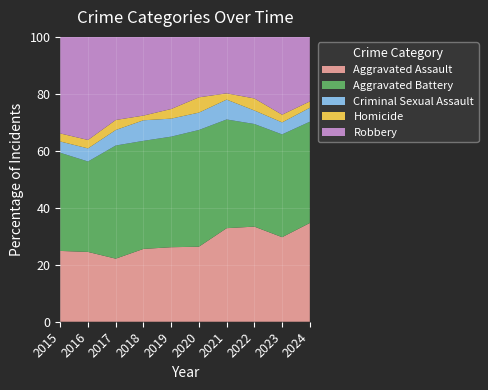

Reading left to right, transcribe all the data shown in this chart.

Aggravated Assault: 2015=132	2016=149	2017=126	2018=124	2019=124	2020=108	2021=179	2022=190	2023=176	2024=156
Aggravated Battery: 2015=183	2016=193	2017=226	2018=184	2019=184	2020=168	2021=208	2022=205	2023=214	2024=160
Criminal Sexual Assault: 2015=21	2016=28	2017=31	2018=35	2019=30	2020=25	2021=38	2022=27	2023=25	2024=22
Homicide: 2015=15	2016=18	2017=20	2018=8	2019=16	2020=22	2021=12	2022=24	2023=16	2024=10
Robbery: 2015=180	2016=220	2017=166	2018=134	2019=120	2020=87	2021=108	2022=123	2023=162	2024=102